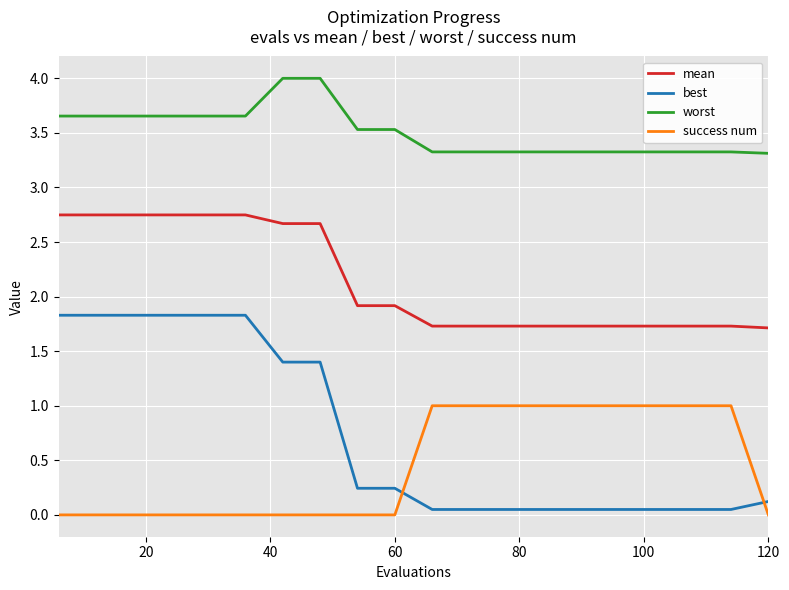

What is the difference between the maximum and minimum values in the success num series?

1.0